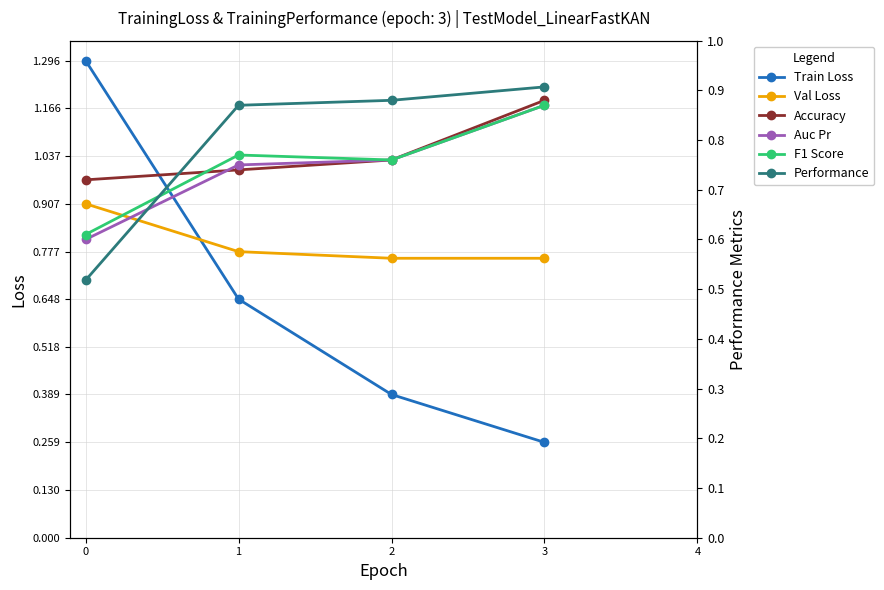

Which category has the highest value in the Performance series?

3